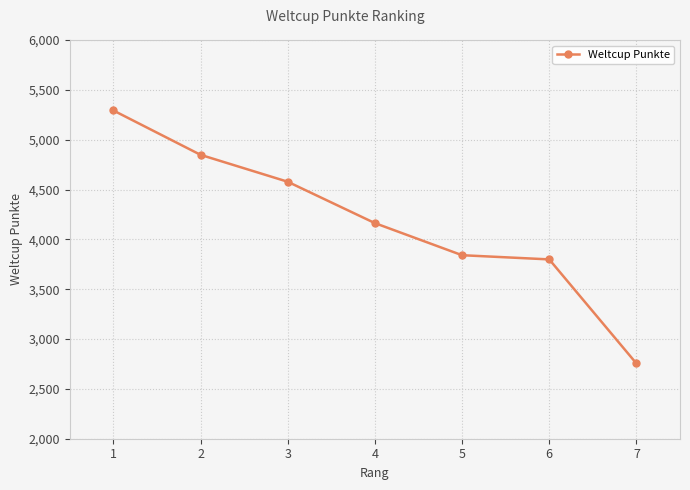

What is the smallest value displayed?

2755